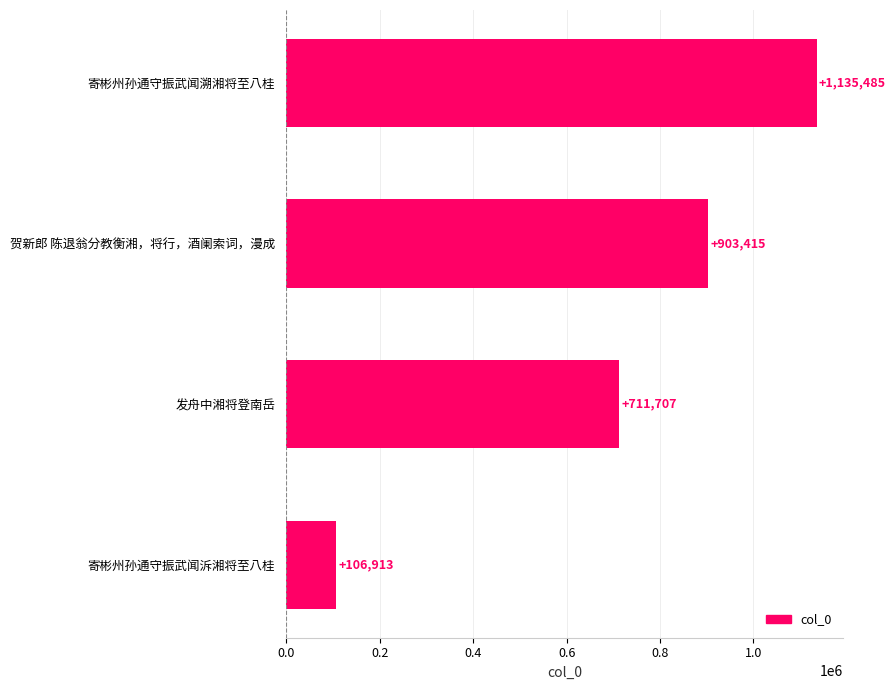

Where is the data nearest to the value 621199?

发舟中湘将登南岳